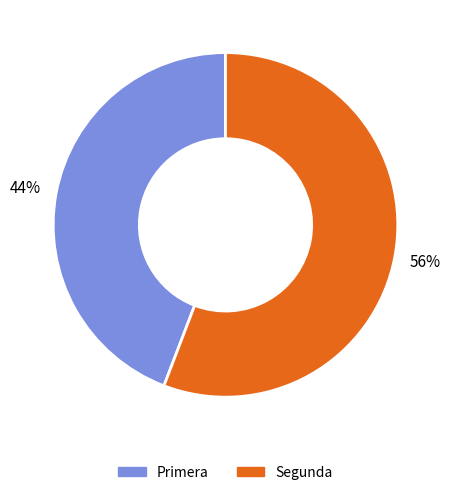

Which slice is the largest?

Segunda